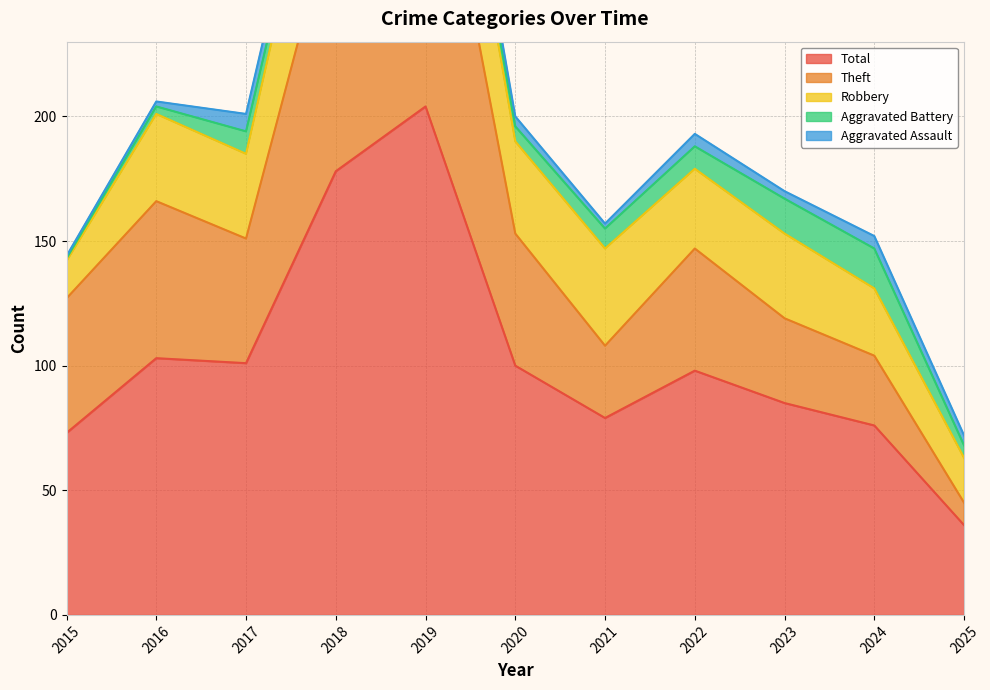

What is the difference between the highest and lowest values at 2025?

32